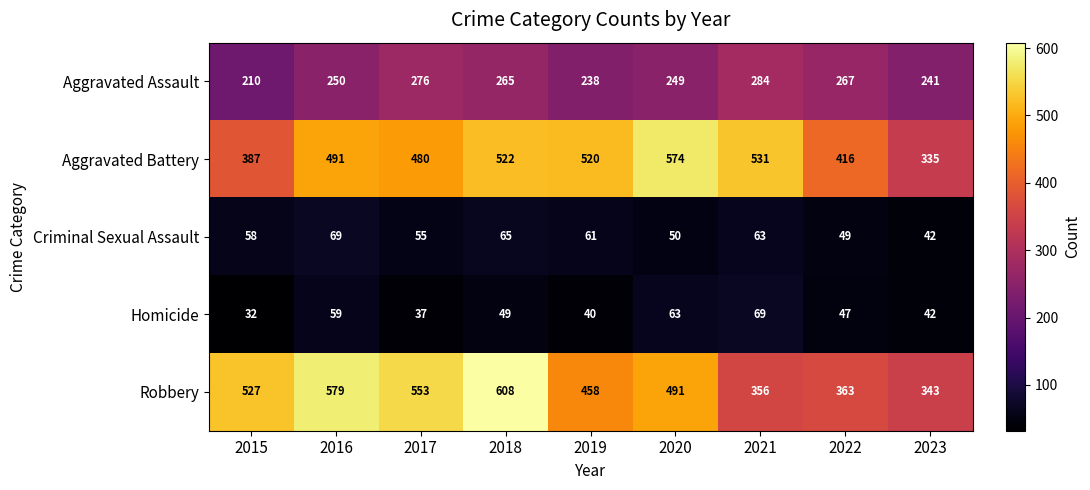

Is it true that Homicide equals 37 at 2017?

True